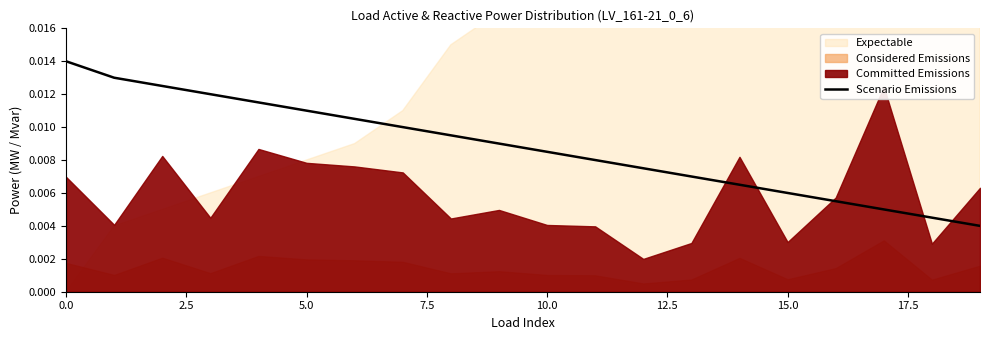

The value at 13 is 0.0. True or false?

False